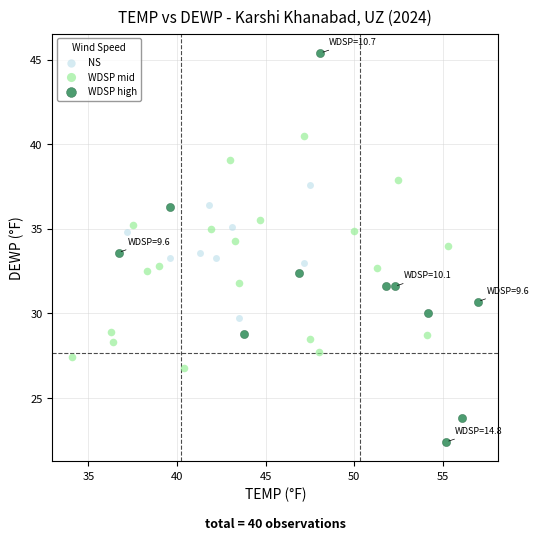

Which series contains the lowest Y value?

WDSP high